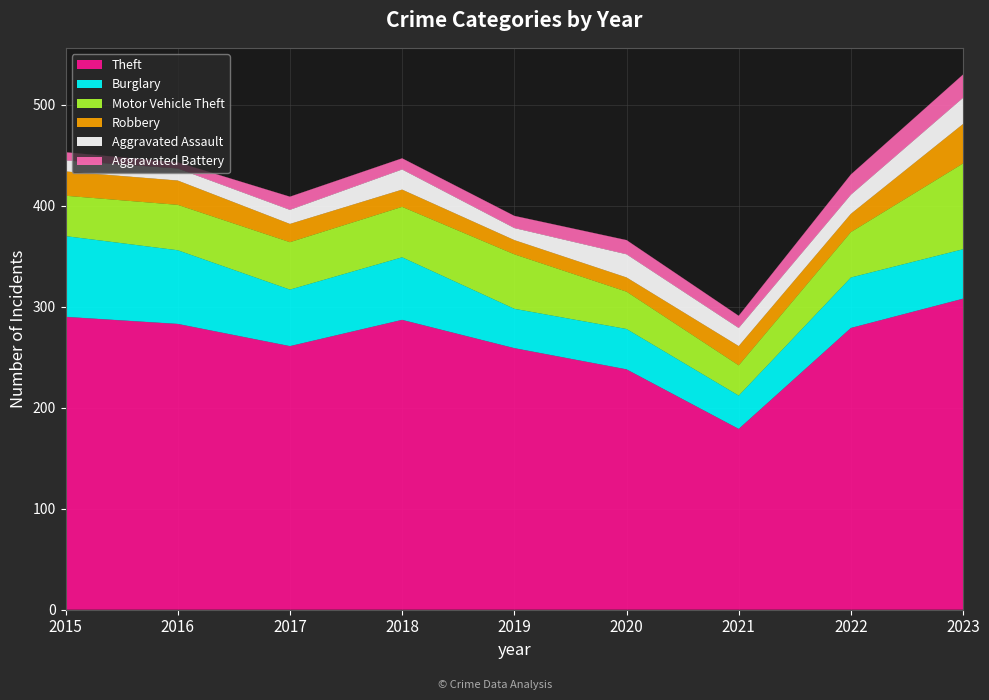

Is it true that Motor Vehicle Theft equals 37 at 2020?

True